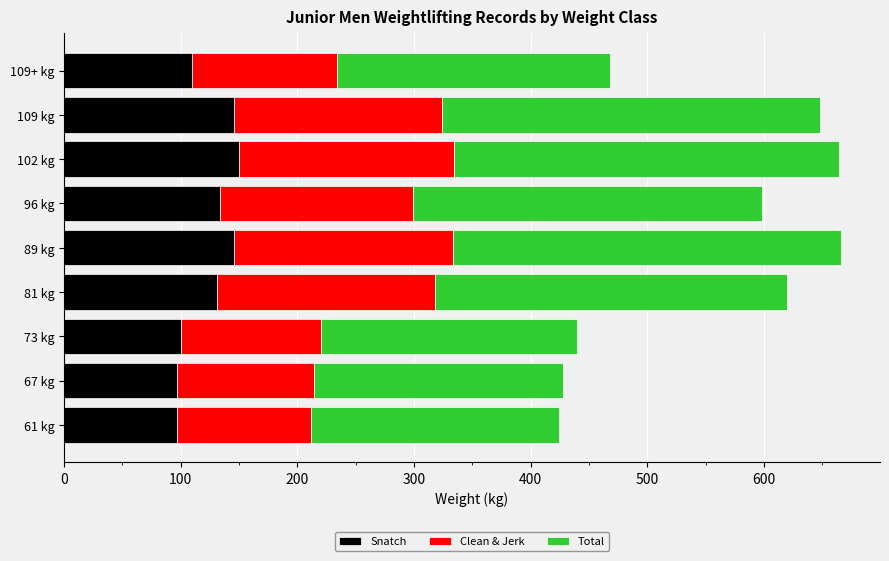

Is it true that Snatch equals 176 at 109+ kg?

False